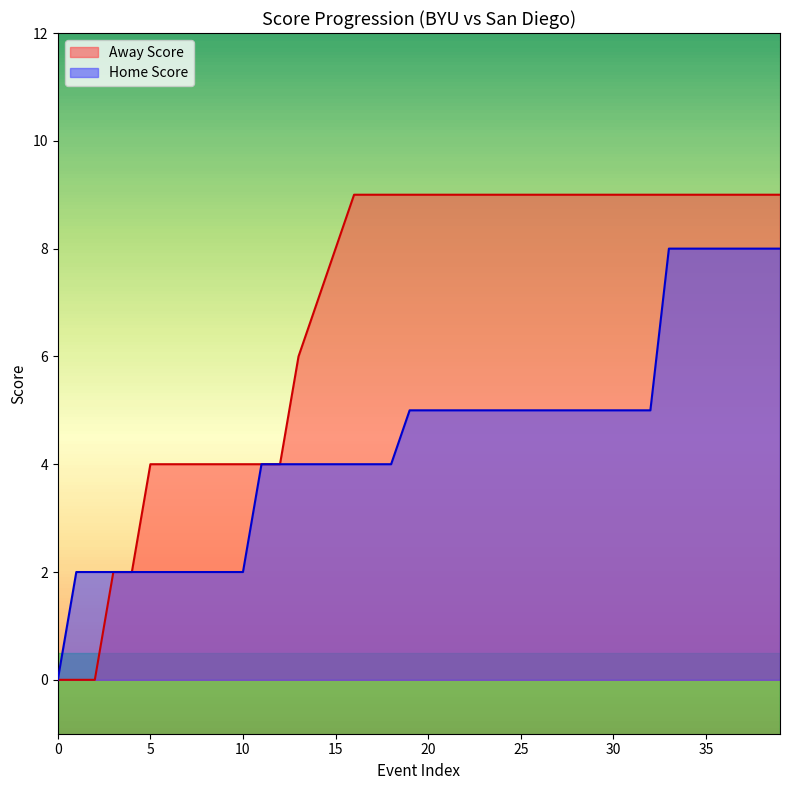

Which series has the largest total across all categories?

Away Score